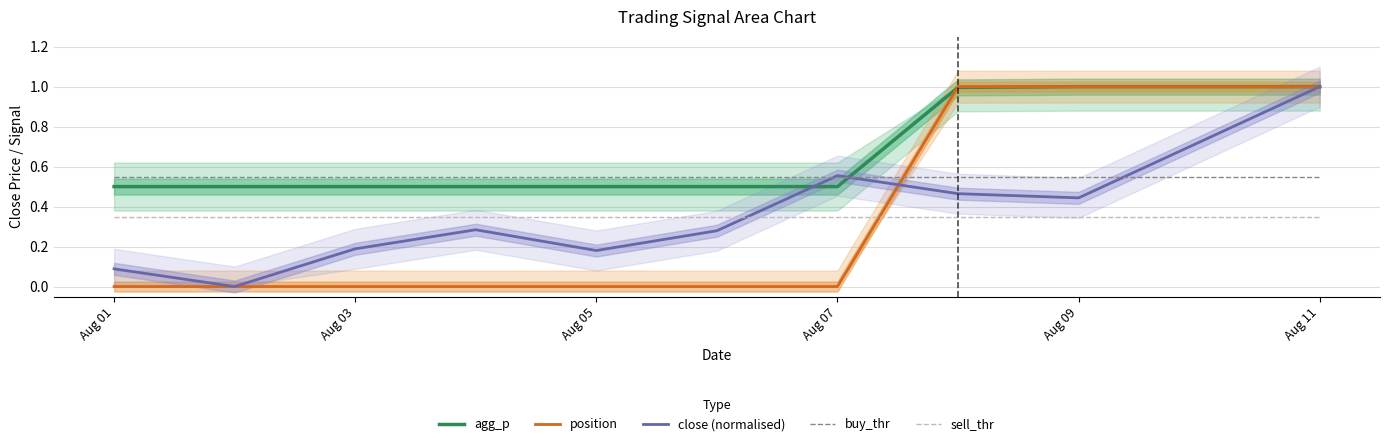

What is the lowest value of the agg_p series?

0.5